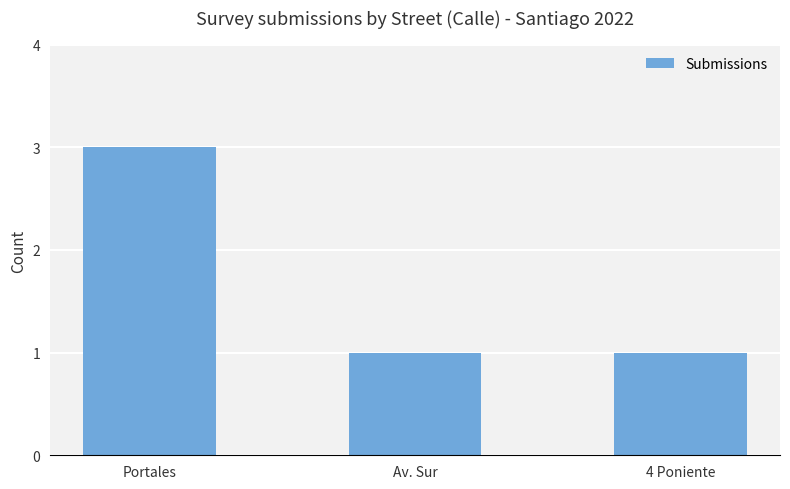

What is the difference between the values at Av. Sur and Portales?

2